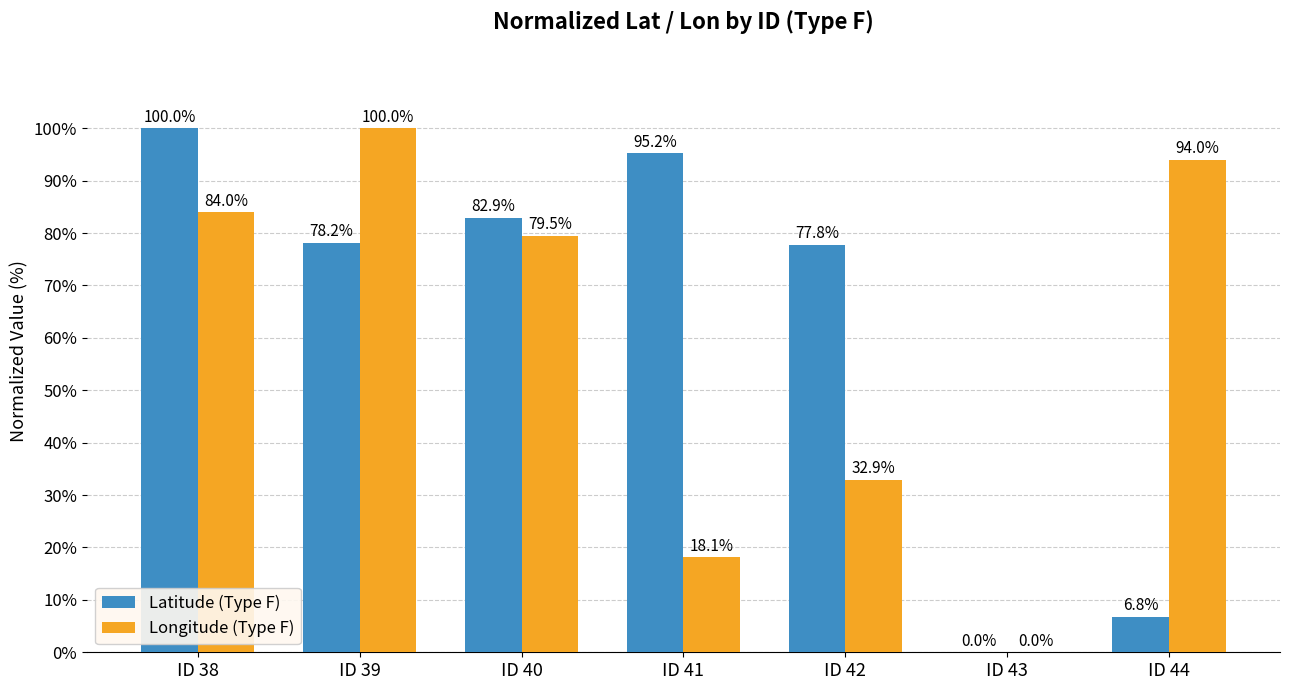

Read the Latitude (Type F) value at ID 42.

77.8